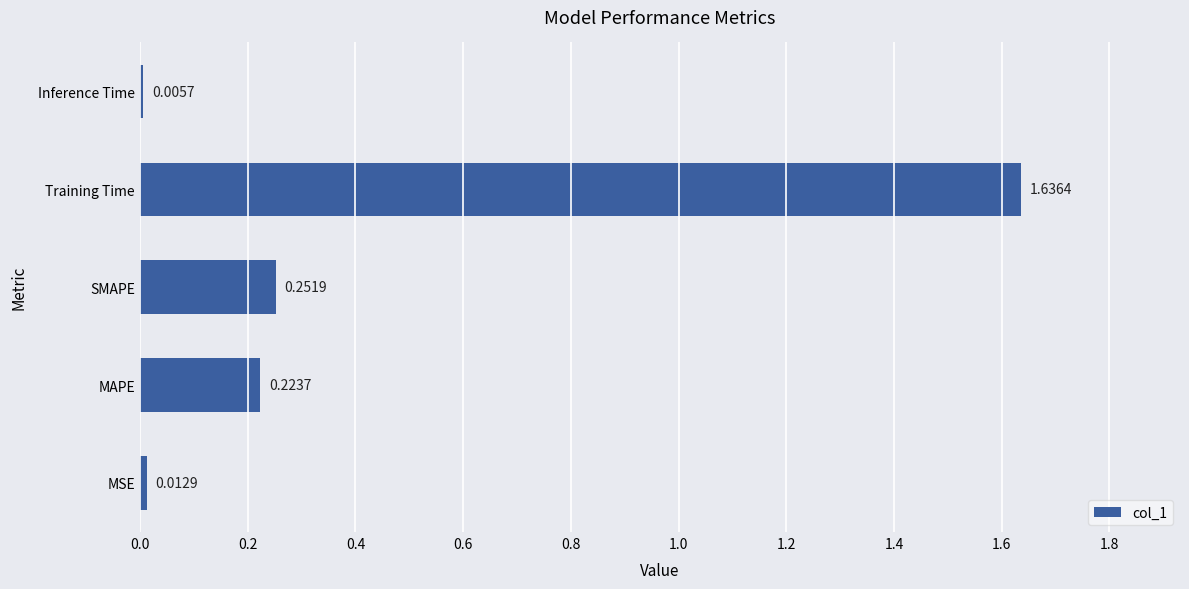

What is the sum of all values?

2.1